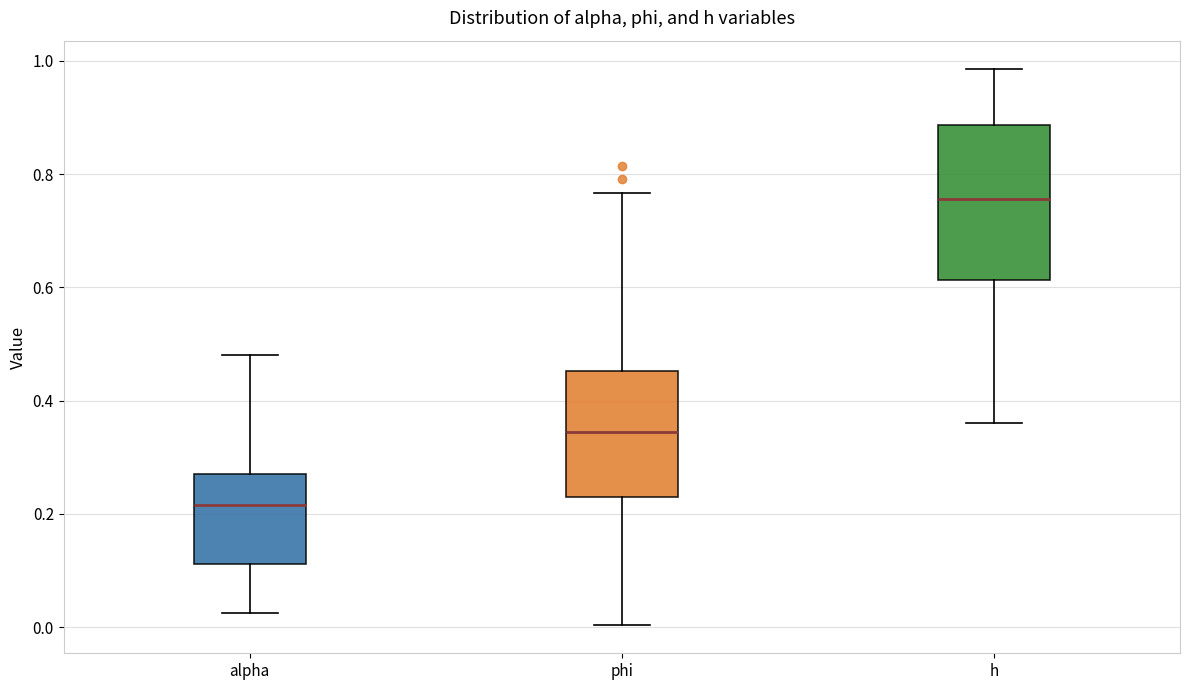

Which box has the highest median line?

h